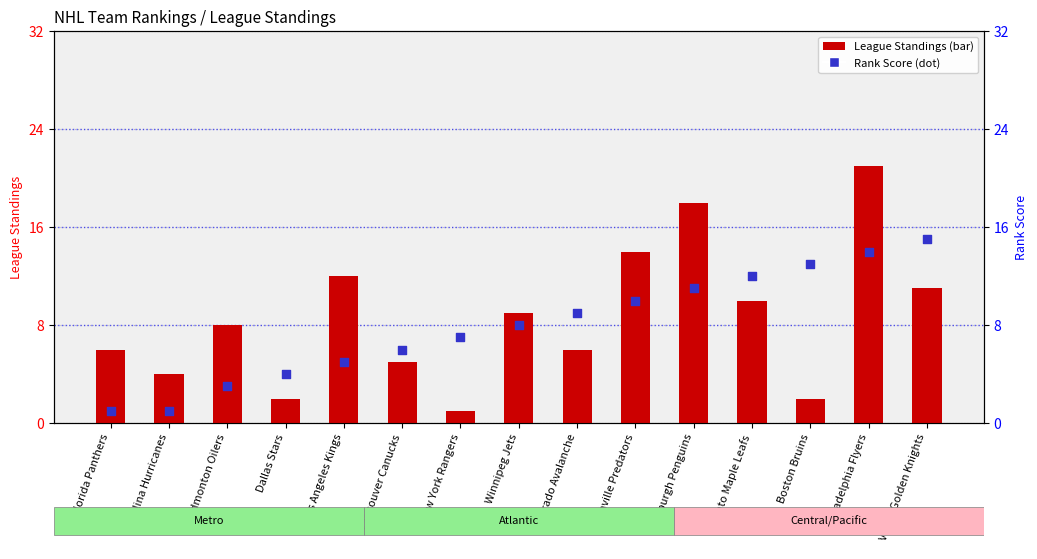

Which series contains the lowest Y value?

League Standings